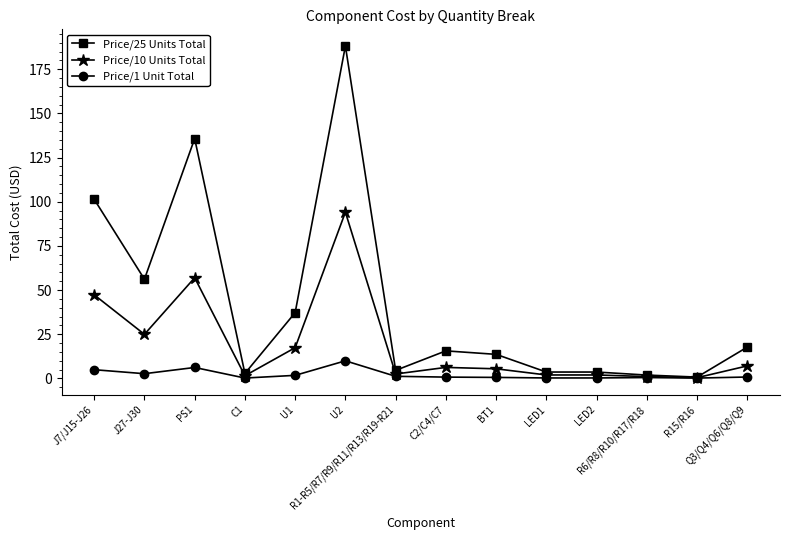

At how many categories does at least one series exceed 81?

3